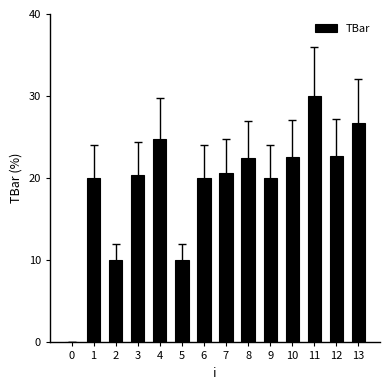

What is the maximum value shown in the chart?

30.0